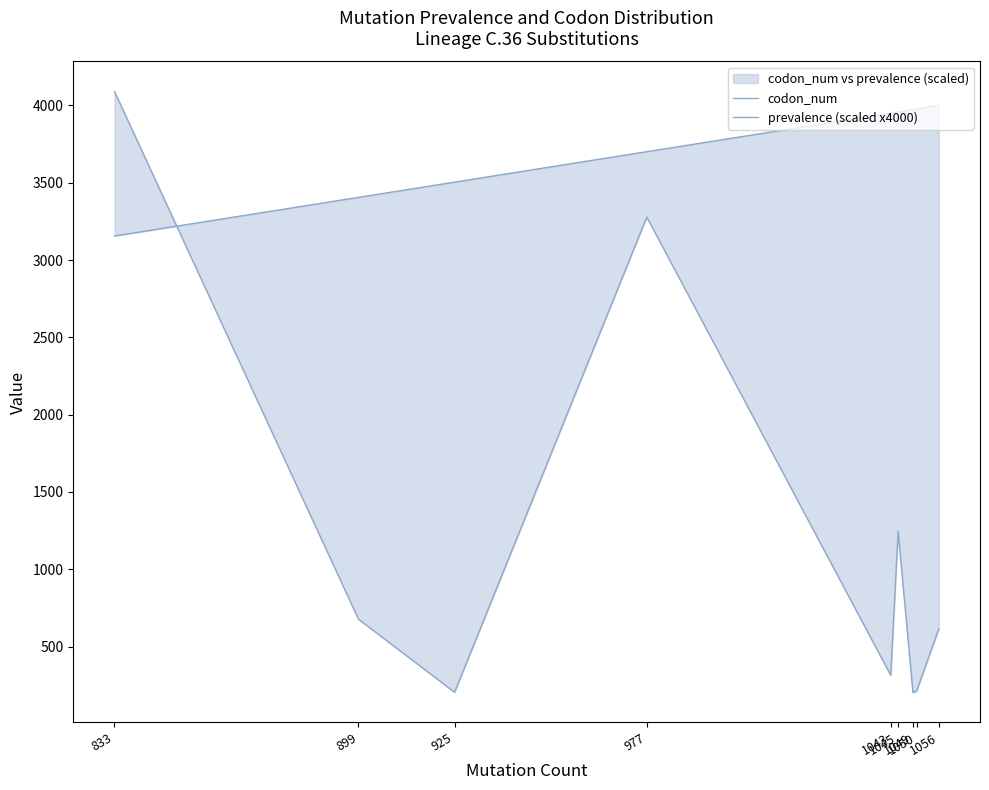

Reading left to right, extract all data points from this chart.

codon_num: 614.0	212.0	203.0	1246.0	314.0	3278.0	204.0	677.0	4090.0
prevalence (scaled x4000): 4000.0	3977.3	3973.5	3958.3	3950.8	3700.8	3503.8	3405.3	3155.3